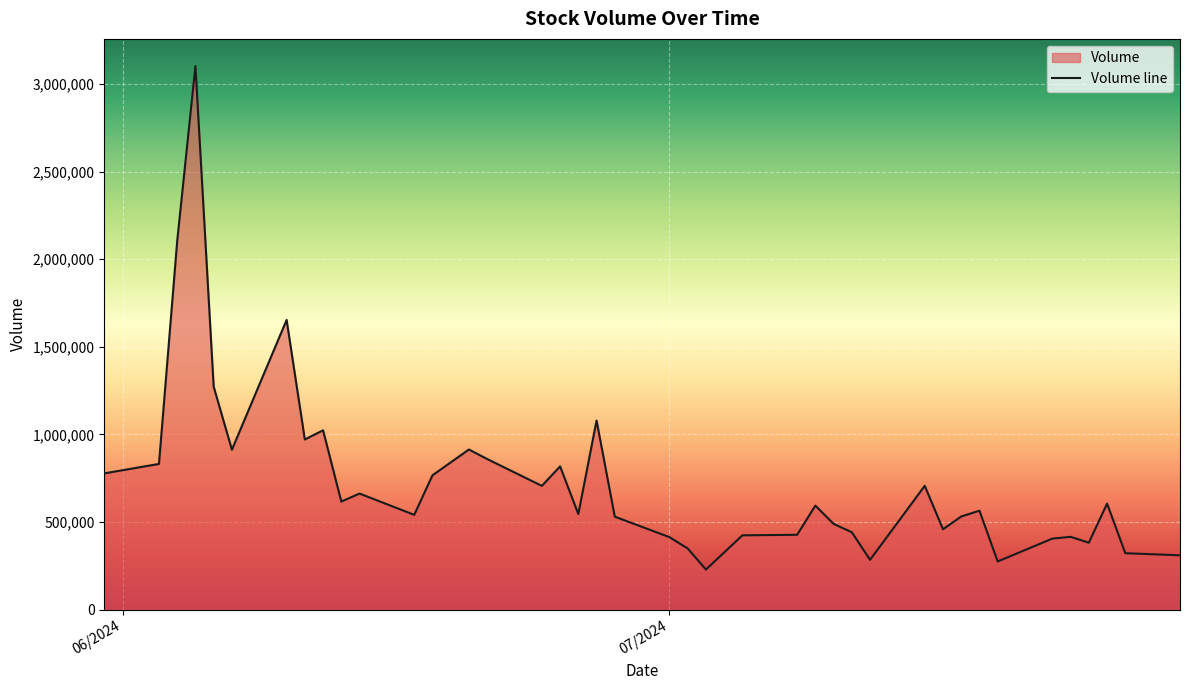

How many lines are shown in the chart?

1